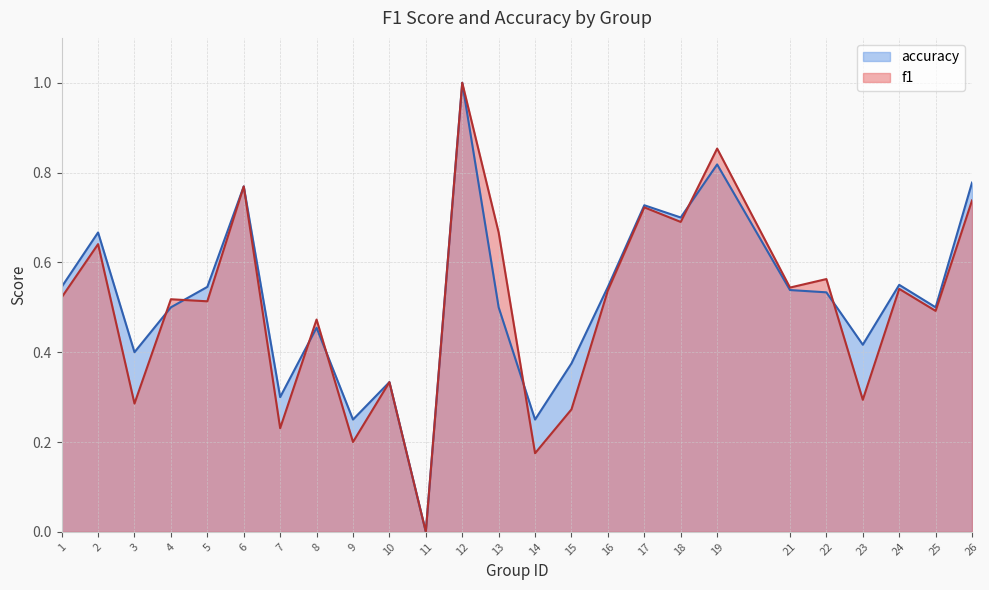

What is the spread (max minus min) of values at 7?

0.1